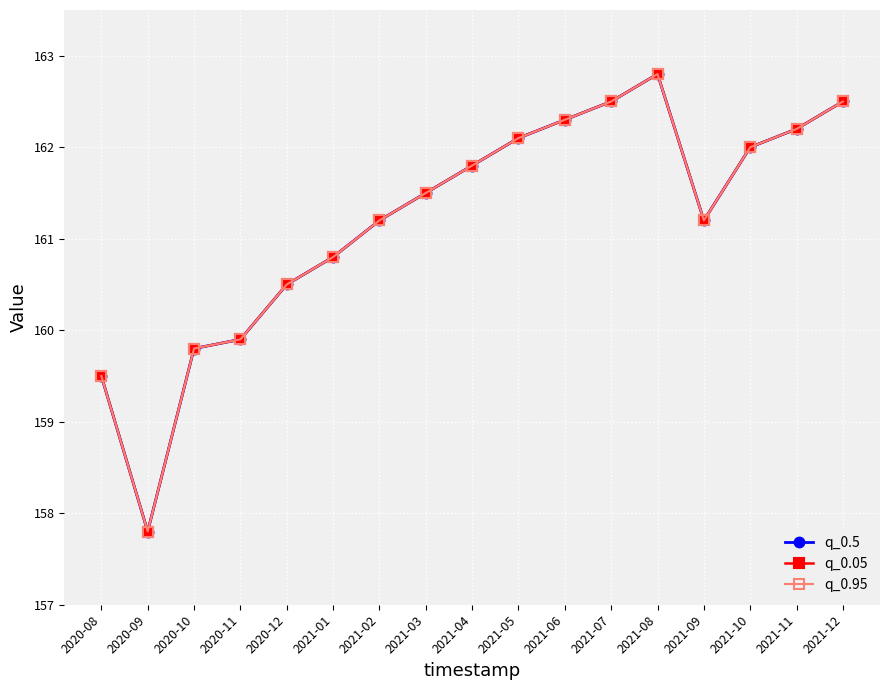

How many series are shown in this chart?

3